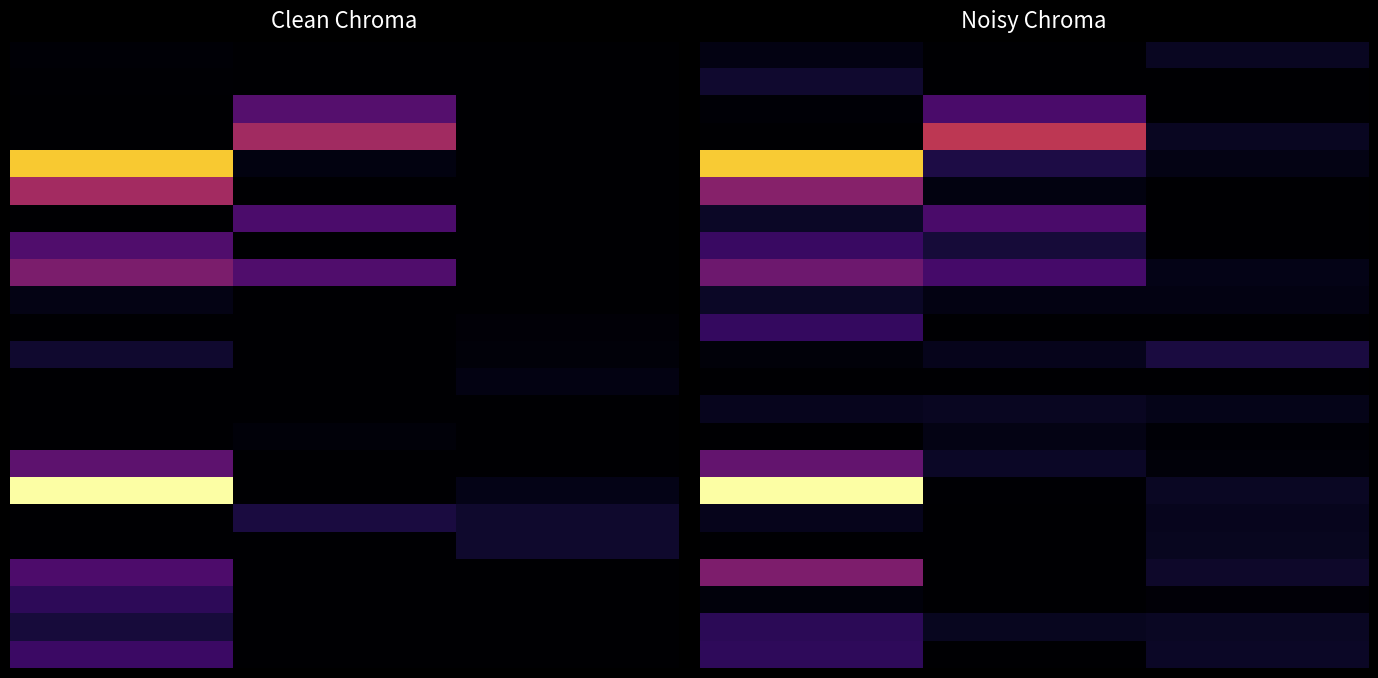

At how many categories does at least one series exceed 1461?

2